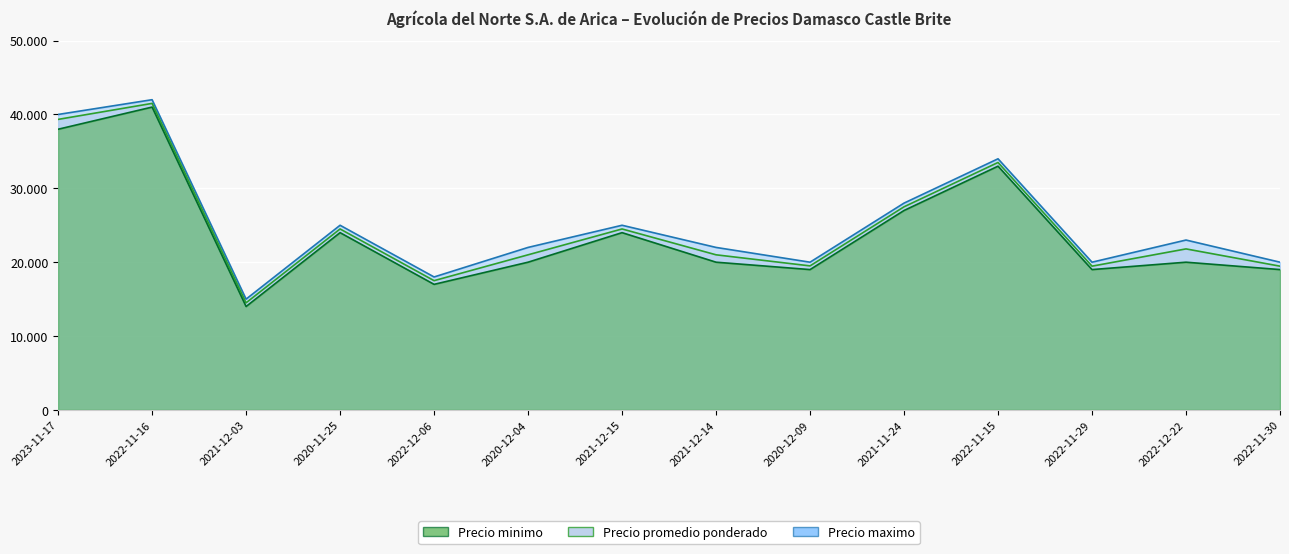

True or false: Precio promedio ponderado and Precio minimo intersect in this chart.

False